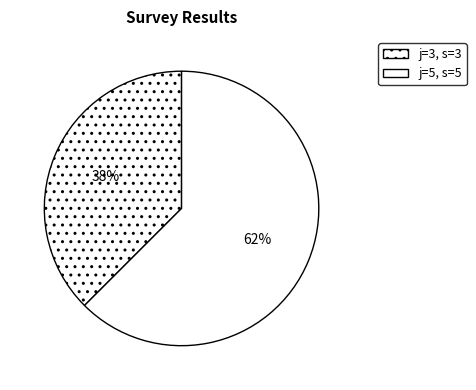

Count the number of slices in the pie.

2